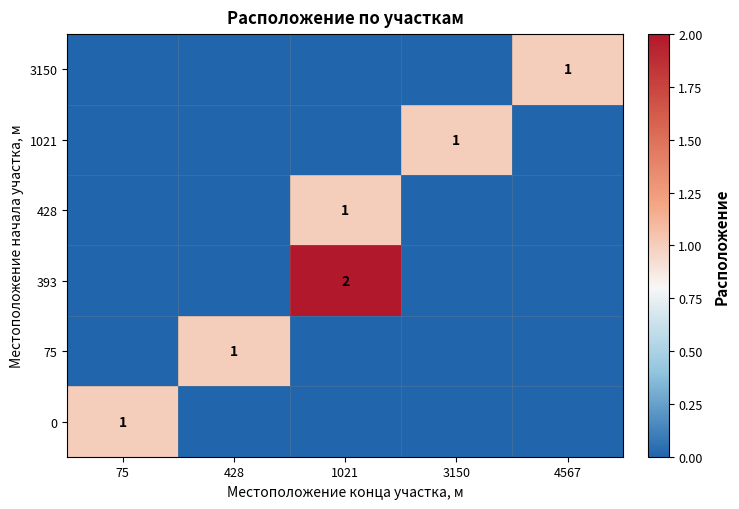

What is the sum of all 0 values?

1